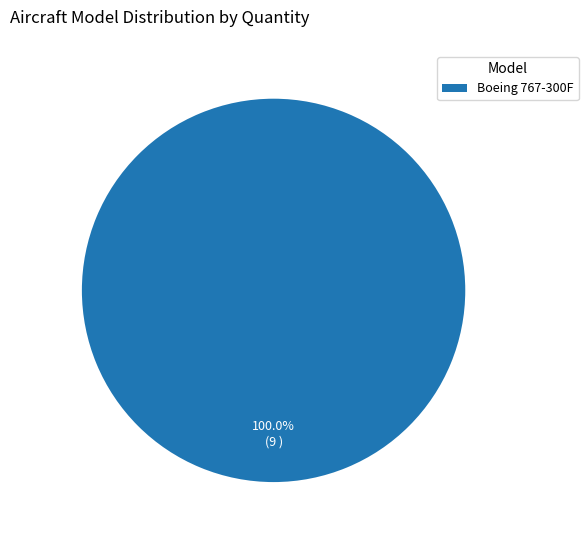

Rank the categories by value from highest to lowest.

Boeing 767-300F